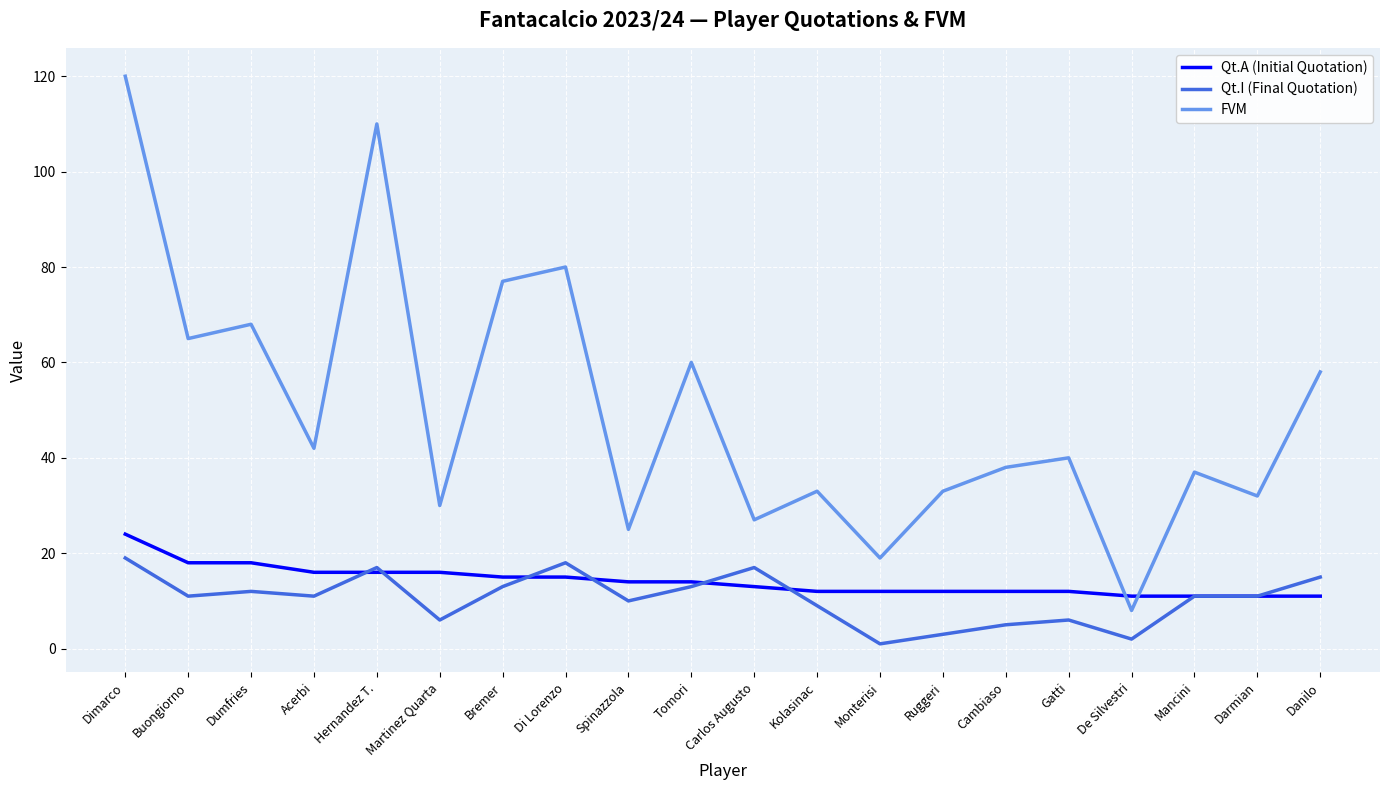

The value of FVM at Spinazzola is 14. True or false?

False